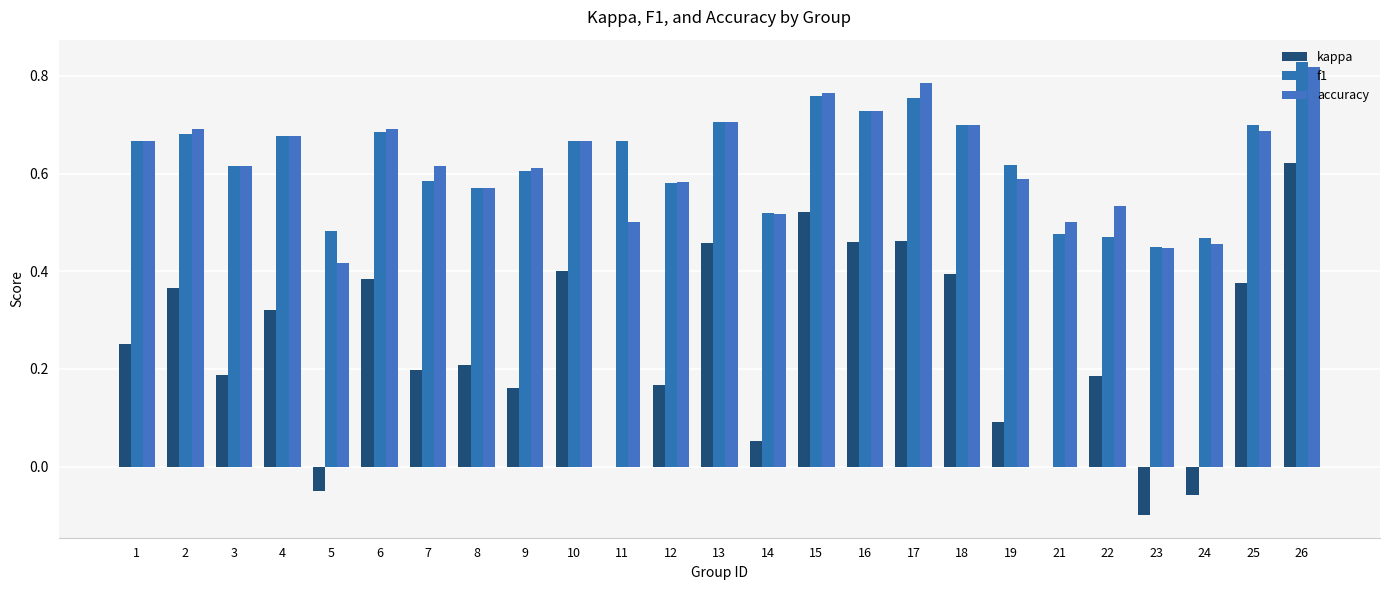

What are all the series names shown in the legend?

kappa, f1, accuracy